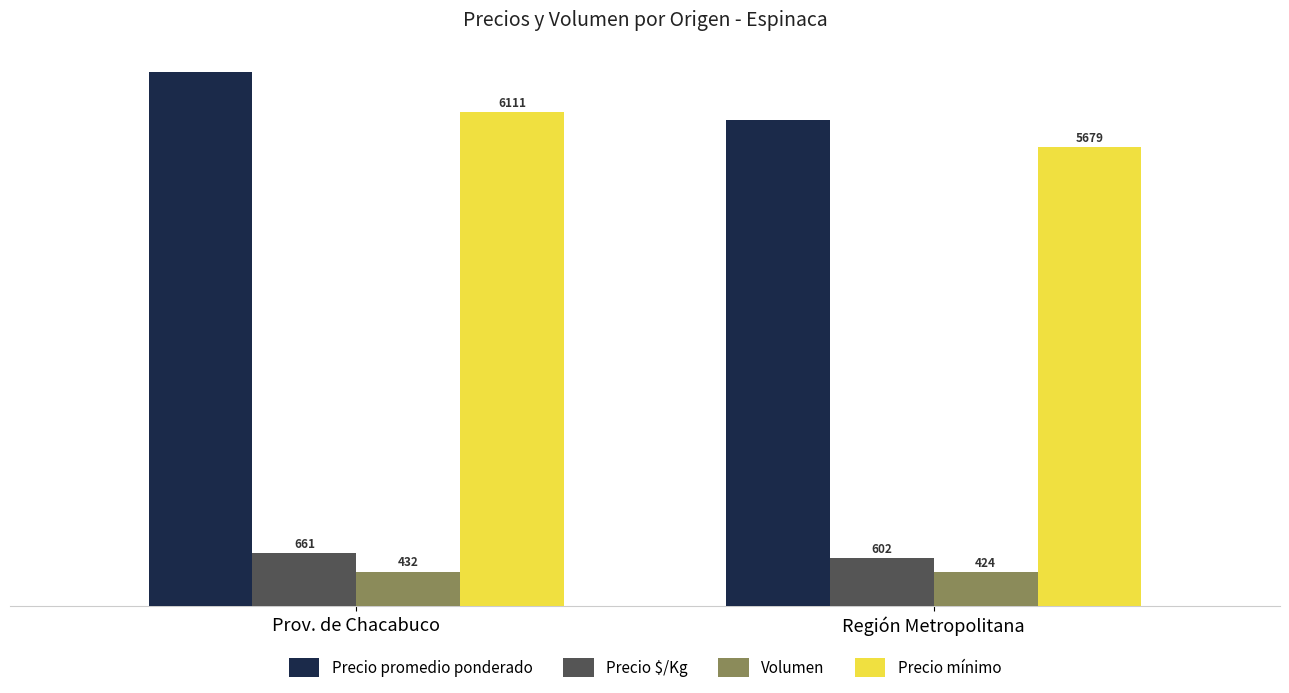

What is the approximate value of Precio $/Kg at Prov. de Chacabuco, to the nearest 10?

660